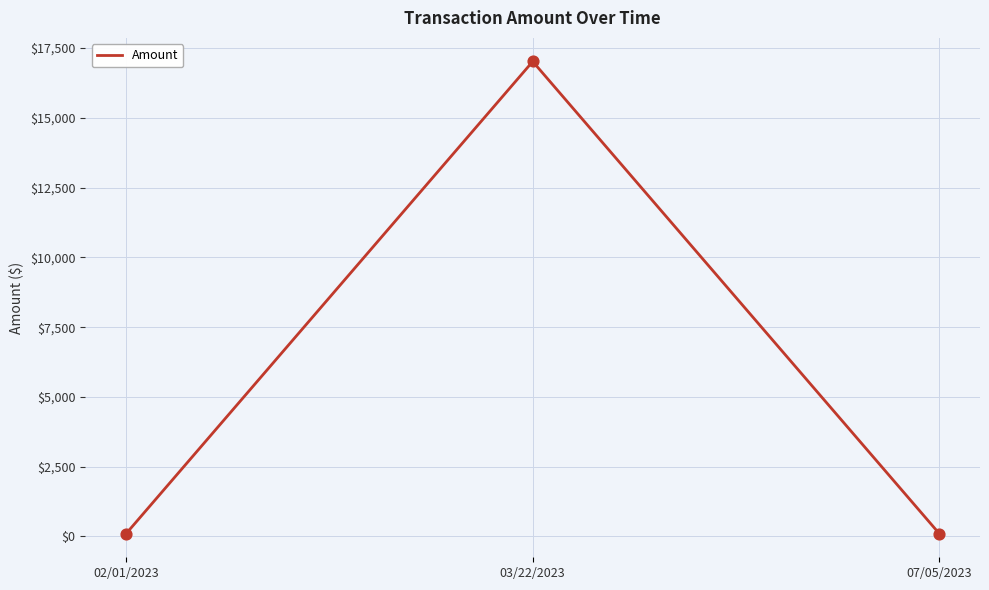

What is the change in value from 02/01/2023 to 03/22/2023?

+16921